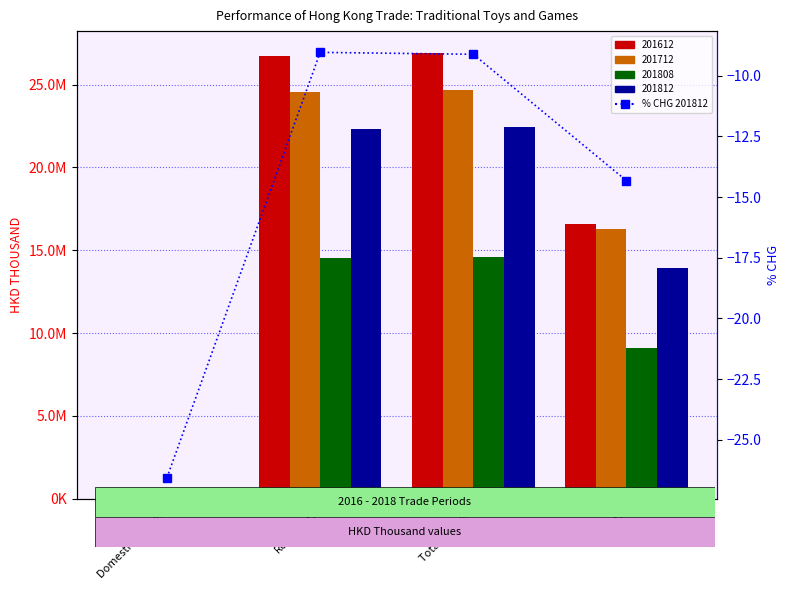

What is the label of the 4th bar from the left?

Imports